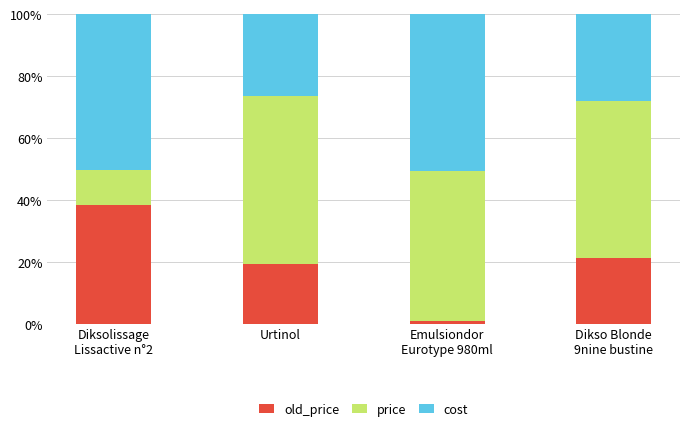

Which series has the largest range (max minus min)?

price